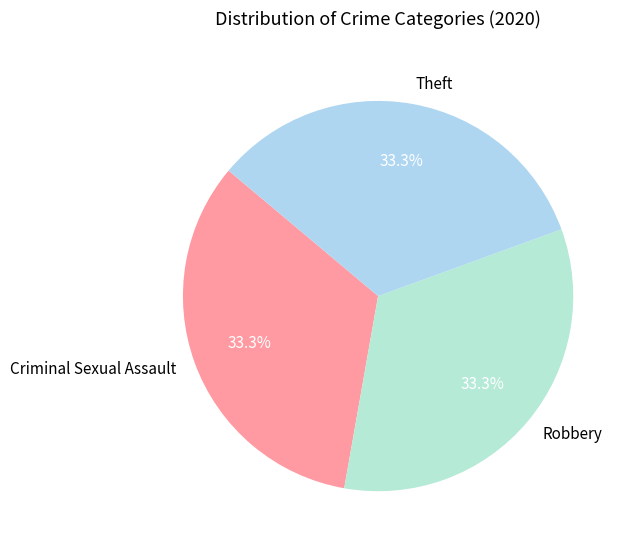

What is the ratio of the value at Robbery to the value at Theft?

1.0